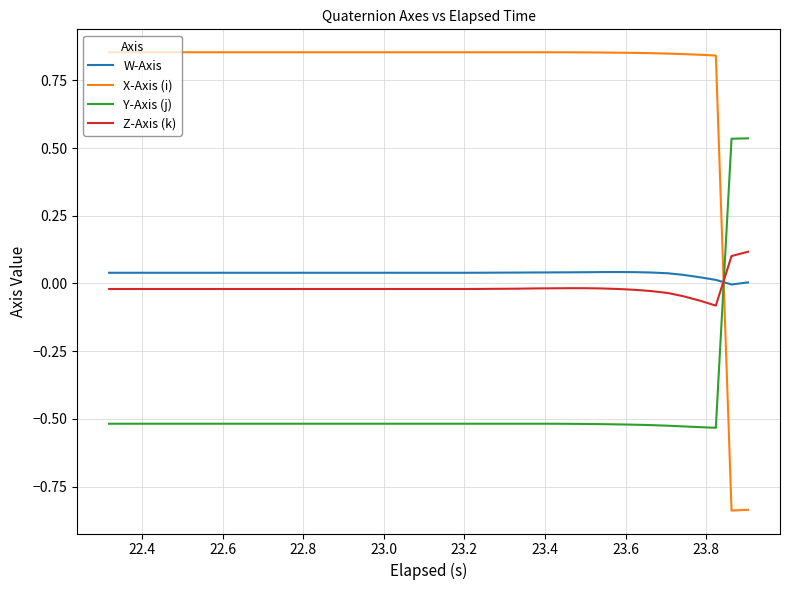

How many intersections are there between Z-Axis (k) and X-Axis (i)?

1